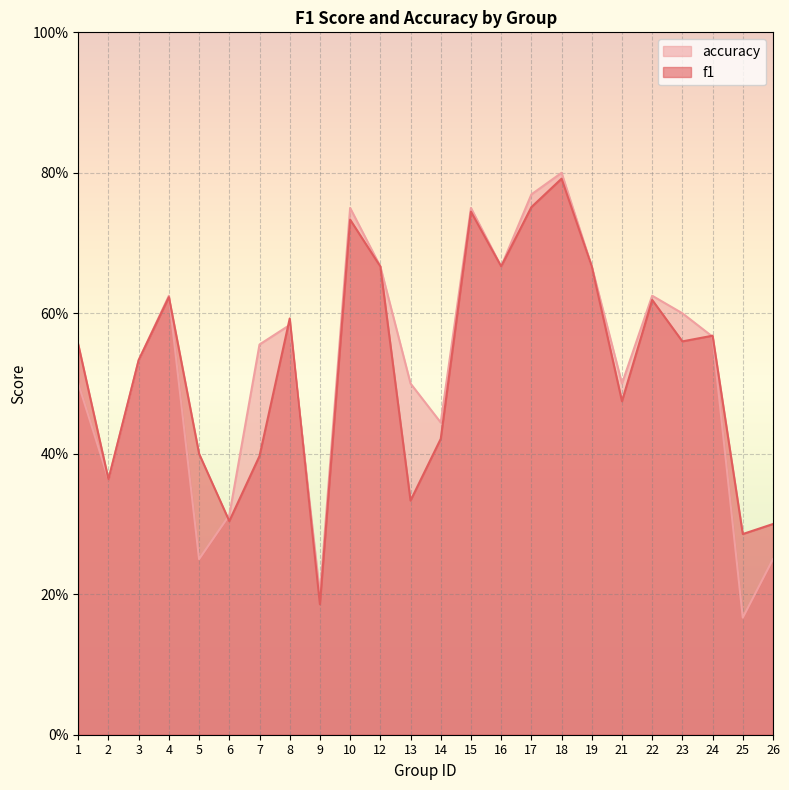

Count the f1 values in the range 0 to 1.

24